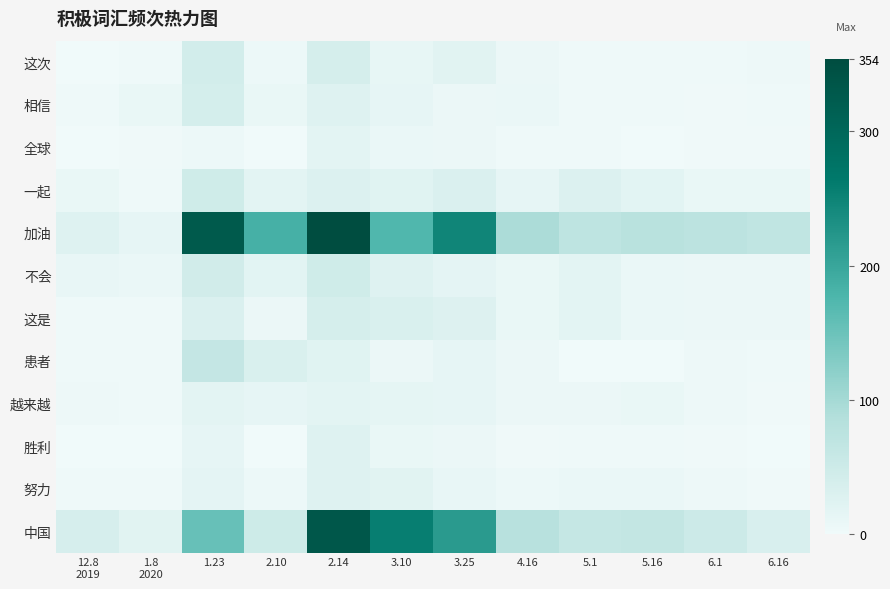

List the series in order of their peak value, lowest first.

越来越, 全球, 胜利, 努力, 这是, 相信, 这次, 一起, 不会, 患者, 中国, 加油